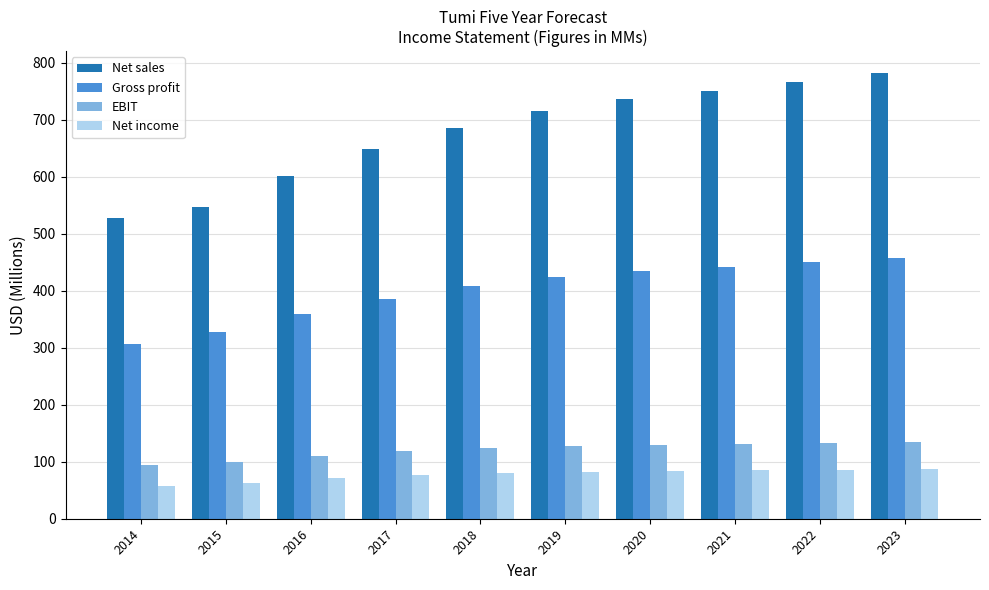

Which series has the largest total across all categories?

Net sales